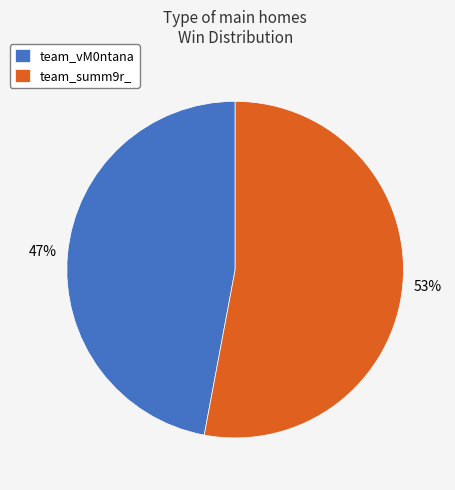

Is the sum of team_summ9r_ and team_vM0ntana greater than half?

Yes